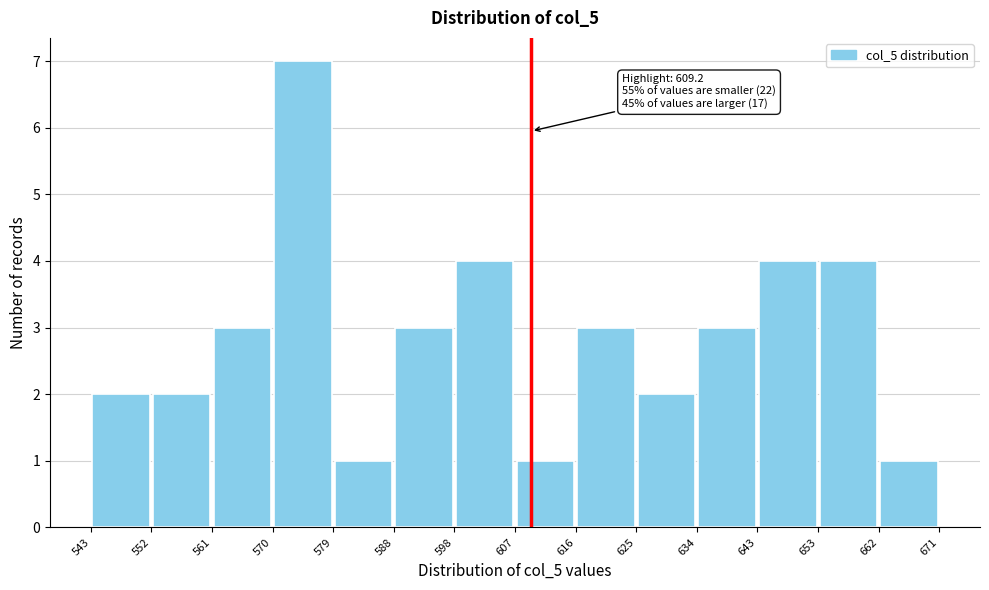

Which range on the x-axis has the tallest bar?

570 to 579